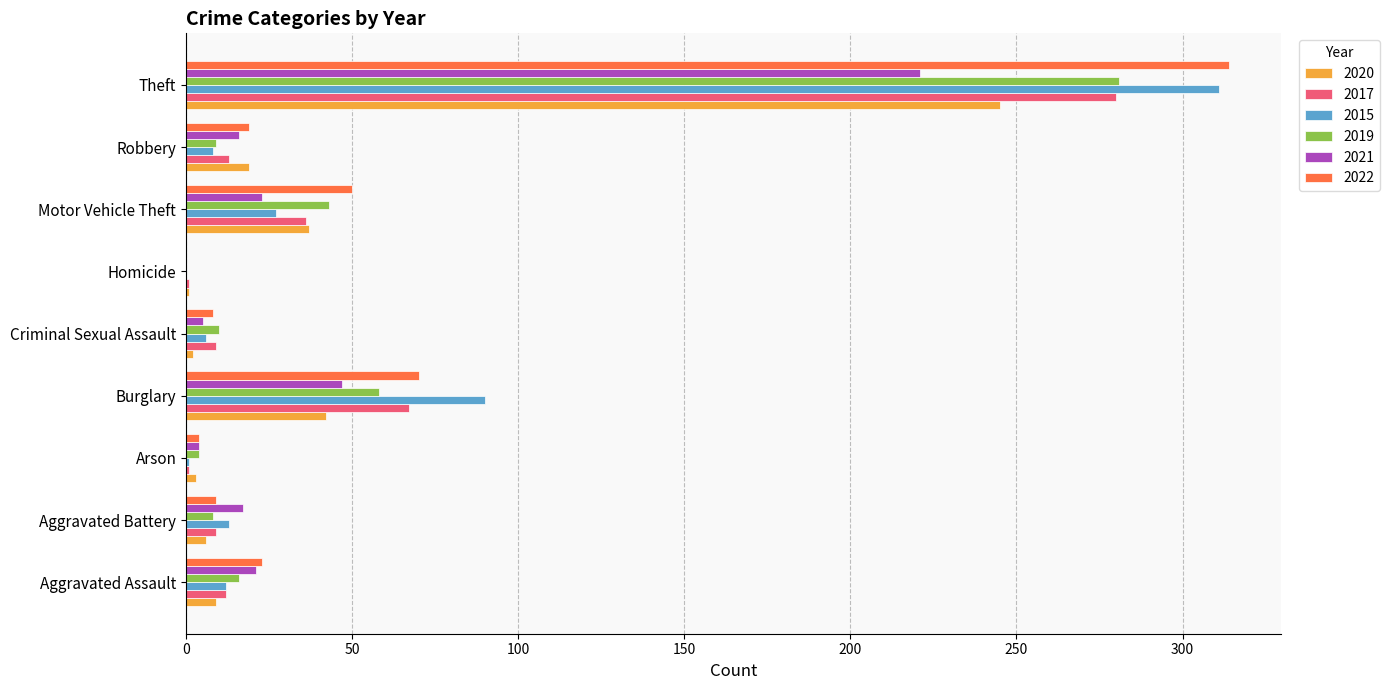

Count the number of data series in this chart.

6